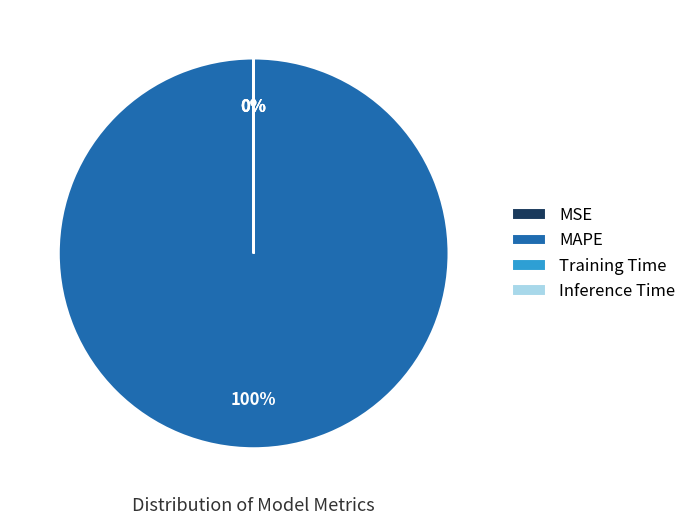

To the nearest percent, what is the average slice percentage?

25%